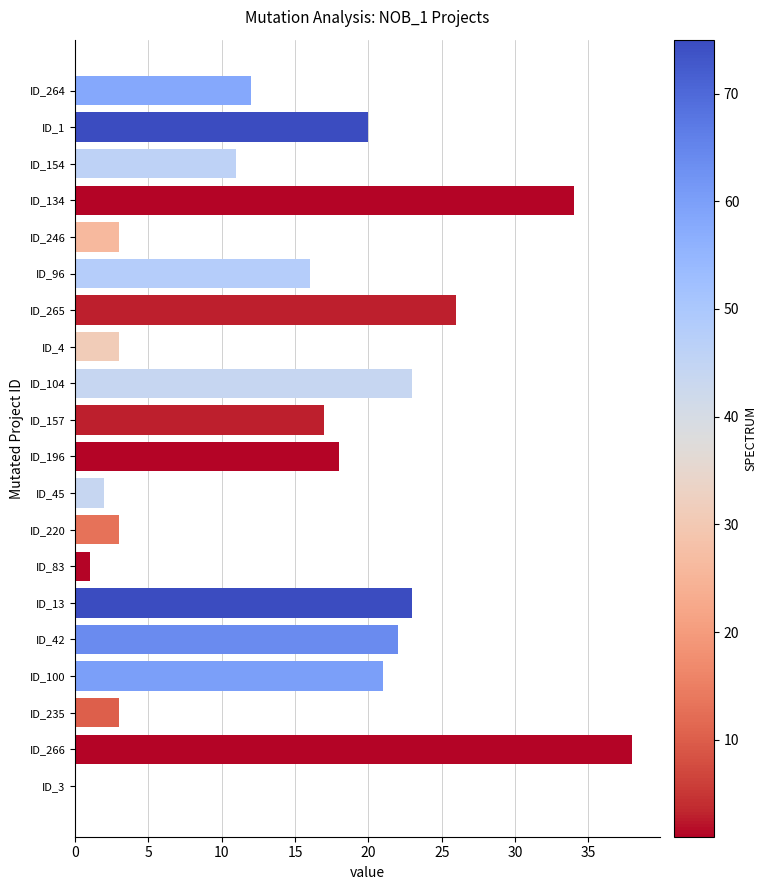

Reading bottom to top, transcribe all the data shown in this chart.

ID_3=0	ID_266=38	ID_235=3	ID_100=21	ID_42=22	ID_13=23	ID_83=1	ID_220=3	ID_45=2	ID_196=18	ID_157=17	ID_104=23	ID_4=3	ID_265=26	ID_96=16	ID_246=3	ID_134=34	ID_154=11	ID_1=20	ID_264=12